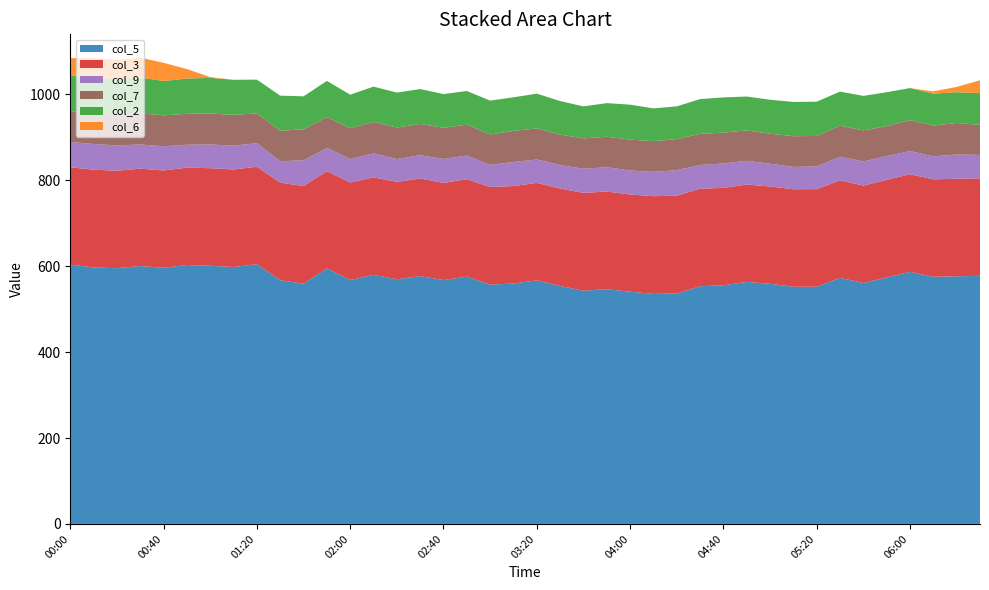

Reading left to right, transcribe all the data shown in this chart.

col_5: 00:00=603.5	00:10=596.8	00:20=595.2	00:30=600.2	00:40=596.1	00:50=602.7	01:00=600.8	01:10=598.0	01:20=604.6	01:30=567.3	01:40=559.2	01:50=594.9	02:00=567.8	02:10=579.7	02:20=569.3	02:30=576.9	02:40=567.6	02:50=575.5	03:00=557.0	03:10=559.6	03:20=566.8	03:30=553.8	03:40=542.8	03:50=546.4	04:00=540.5	04:10=535.3	04:20=536.2	04:30=553.2	04:40=555.4	04:50=563.3	05:00=558.9	05:10=551.9	05:20=552.1	05:30=572.8	05:40=560.7	05:50=573.7	06:00=586.6	06:10=575.3	06:20=576.3	06:30=577.5
col_3: 00:00=226.4	00:10=227.7	00:20=226.8	00:30=226.6	00:40=226.5	00:50=226.5	01:00=227.1	01:10=226.9	01:20=226.8	01:30=227.0	01:40=227.2	01:50=226.1	02:00=226.9	02:10=226.8	02:20=226.8	02:30=227.0	02:40=226.1	02:50=226.8	03:00=227.2	03:10=226.7	03:20=226.9	03:30=226.7	03:40=227.7	03:50=227.2	04:00=226.3	04:10=227.5	04:20=227.7	04:30=227.1	04:40=226.7	04:50=226.6	05:00=226.5	05:10=227.1	05:20=227.1	05:30=226.8	05:40=226.9	05:50=227.0	06:00=227.4	06:10=226.7	06:20=227.1	06:30=226.8
col_9: 00:00=59.3	00:10=59.7	00:20=58.9	00:30=56.3	00:40=56.4	00:50=53.3	01:00=55.2	01:10=55.5	01:20=54.8	01:30=49.8	01:40=59.9	01:50=54.2	02:00=54.6	02:10=55.9	02:20=53.1	02:30=54.3	02:40=55.9	02:50=55.1	03:00=51.4	03:10=56.2	03:20=54.5	03:30=54.8	03:40=56.1	03:50=56.6	04:00=55.8	04:10=56.7	04:20=59.4	04:30=55.1	04:40=56.8	04:50=55.3	05:00=52.9	05:10=51.9	05:20=53.0	05:30=54.9	05:40=56.1	05:50=55.4	06:00=53.8	06:10=53.5	06:20=56.4	06:30=54.5
col_7: 00:00=71.6	00:10=72.2	00:20=71.2	00:30=72.5	00:40=72.0	00:50=72.0	01:00=72.2	01:10=71.6	01:20=69.3	01:30=70.9	01:40=72.3	01:50=71.6	02:00=71.6	02:10=73.2	02:20=73.4	02:30=72.7	02:40=72.3	02:50=71.7	03:00=70.8	03:10=72.2	03:20=72.4	03:30=70.8	03:40=70.7	03:50=71.0	04:00=71.8	04:10=71.3	04:20=72.3	04:30=72.4	04:40=71.8	04:50=70.7	05:00=69.9	05:10=71.5	05:20=70.8	05:30=72.3	05:40=72.2	05:50=69.8	06:00=72.0	06:10=71.7	06:20=73.4	06:30=69.8
col_2: 00:00=83.6	00:10=82.1	00:20=81.8	00:30=83.7	00:40=79.8	00:50=82.2	01:00=82.8	01:10=81.7	01:20=78.5	01:30=81.8	01:40=76.6	01:50=84.3	02:00=78.1	02:10=82.2	02:20=81.3	02:30=81.2	02:40=78.5	02:50=78.5	03:00=78.8	03:10=78.2	03:20=80.8	03:30=78.1	03:40=74.5	03:50=78.2	04:00=81.4	04:10=76.3	04:20=76.2	04:30=81.0	04:40=82.0	04:50=78.8	05:00=79.0	05:10=79.8	05:20=79.7	05:30=79.4	05:40=80.3	05:50=78.8	06:00=74.6	06:10=74.2	06:20=71.6	06:30=74.0
col_6: 00:00=39.5	00:10=45.9	00:20=45.9	00:30=45.9	00:40=42.4	00:50=22.0	01:00=1.9	01:10=0.0	01:20=0.0	01:30=0.0	01:40=0.0	01:50=0.0	02:00=0.0	02:10=0.0	02:20=0.0	02:30=0.0	02:40=0.0	02:50=0.0	03:00=0.0	03:10=0.0	03:20=0.0	03:30=0.0	03:40=0.0	03:50=0.0	04:00=0.0	04:10=0.0	04:20=0.0	04:30=0.0	04:40=0.0	04:50=0.0	05:00=0.0	05:10=0.0	05:20=0.0	05:30=0.0	05:40=0.0	05:50=0.0	06:00=0.0	06:10=5.3	06:20=12.4	06:30=29.9